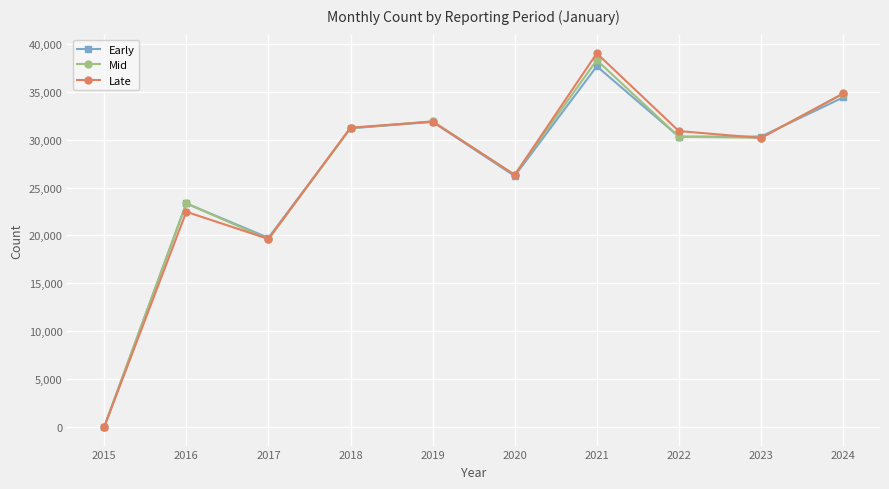

What is the spread (max minus min) of values at 2017?

149